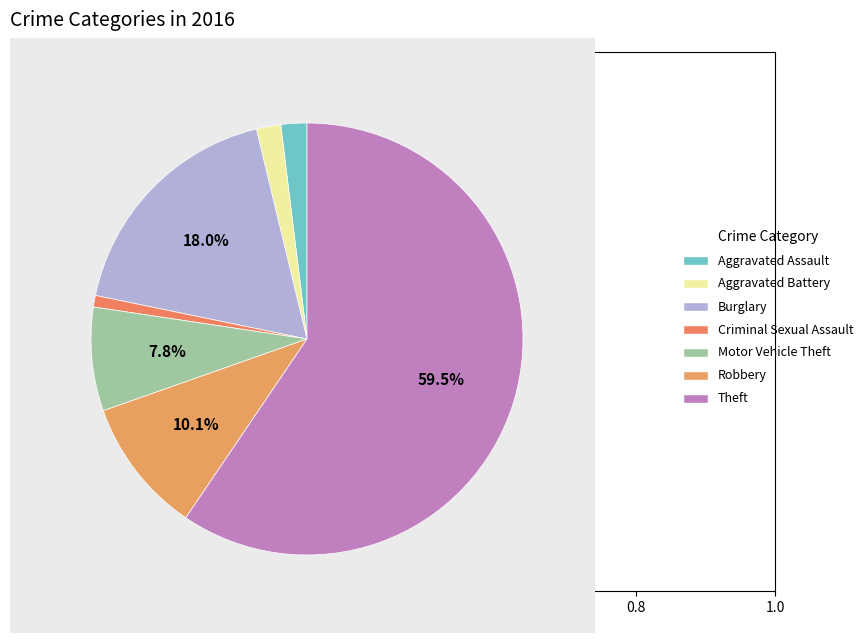

How many segments does this pie chart have?

7